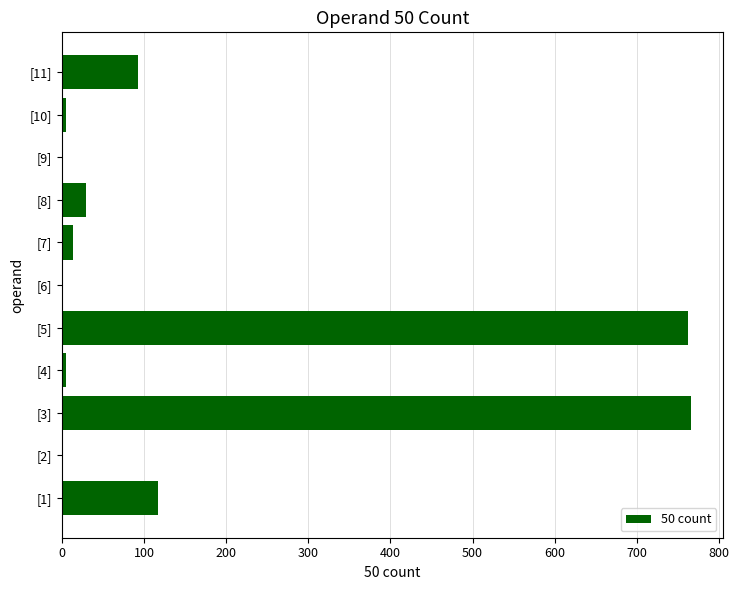

Approximately how many times larger is the value at [3] compared to [5]?

1.0